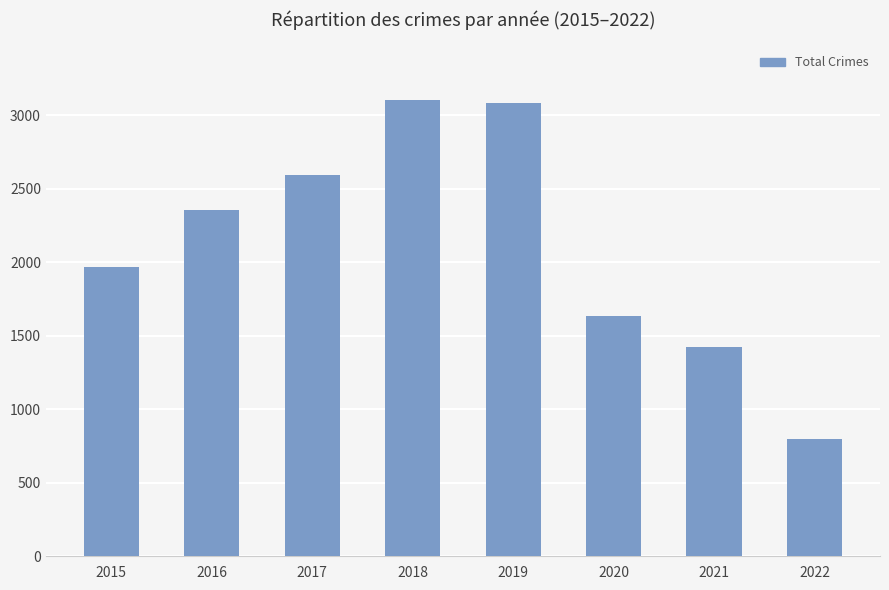

What is the maximum value shown in the chart?

3103